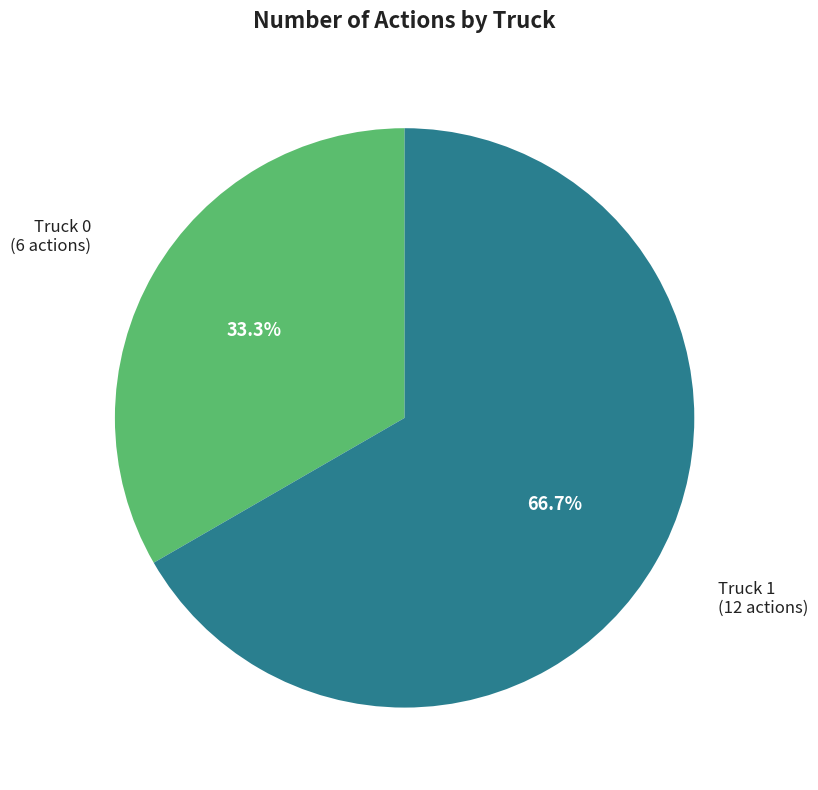

Is there a majority slice in this chart?

Yes